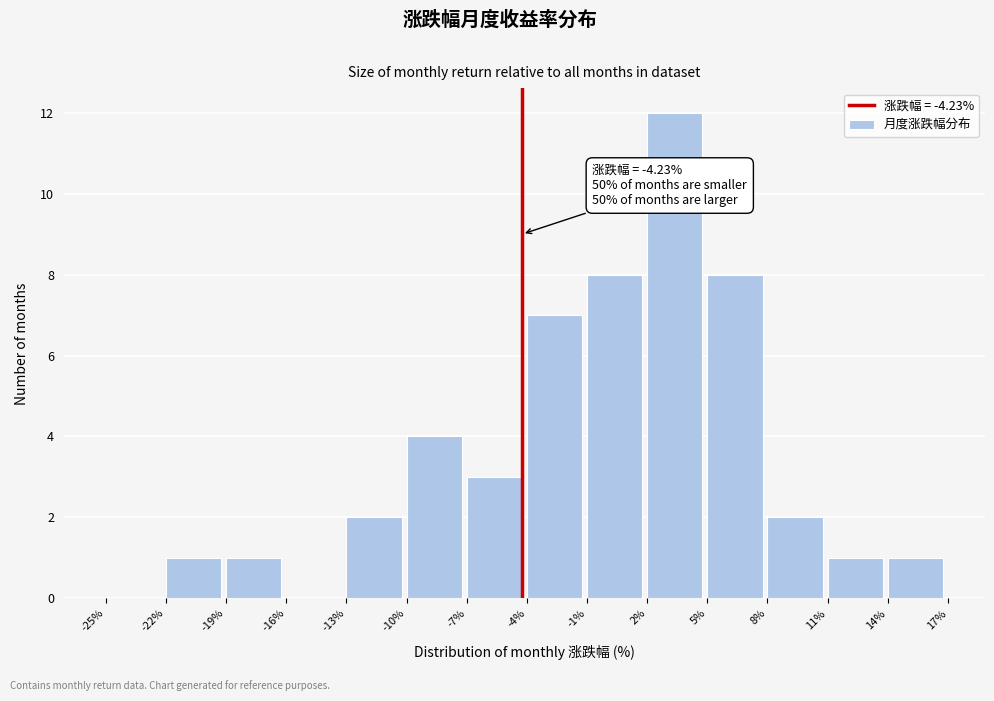

Which range on the x-axis has the tallest bar?

2% to 5%